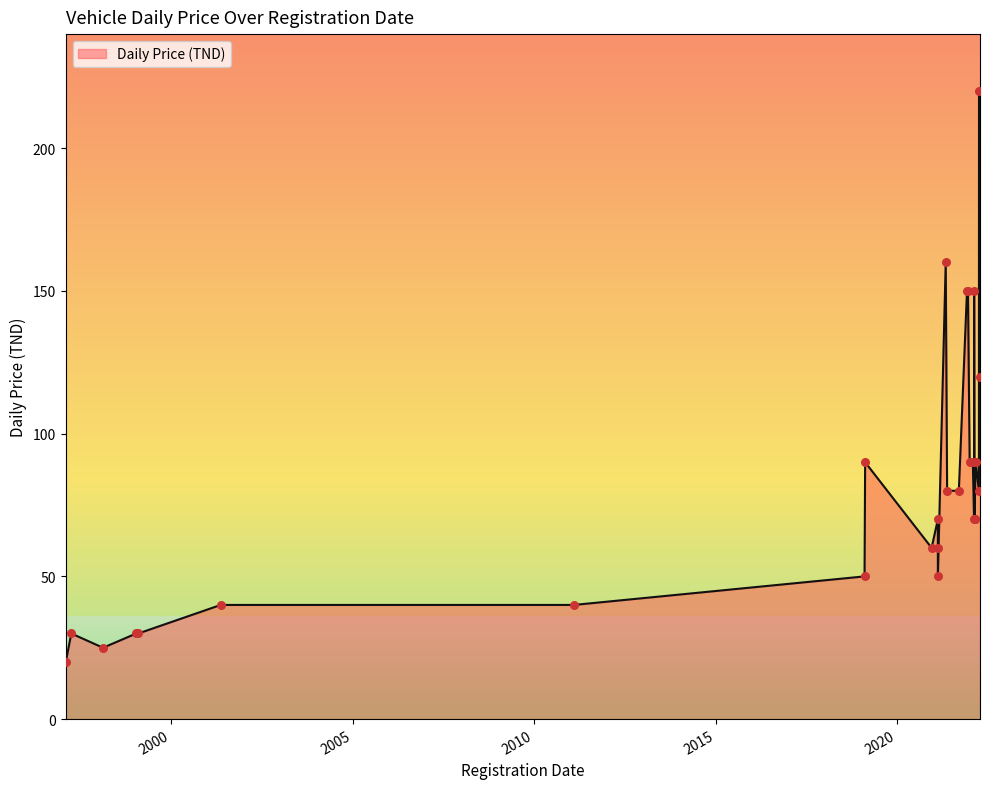

What is the change in value from 14/01/2022 to 19/02/2022?

-20